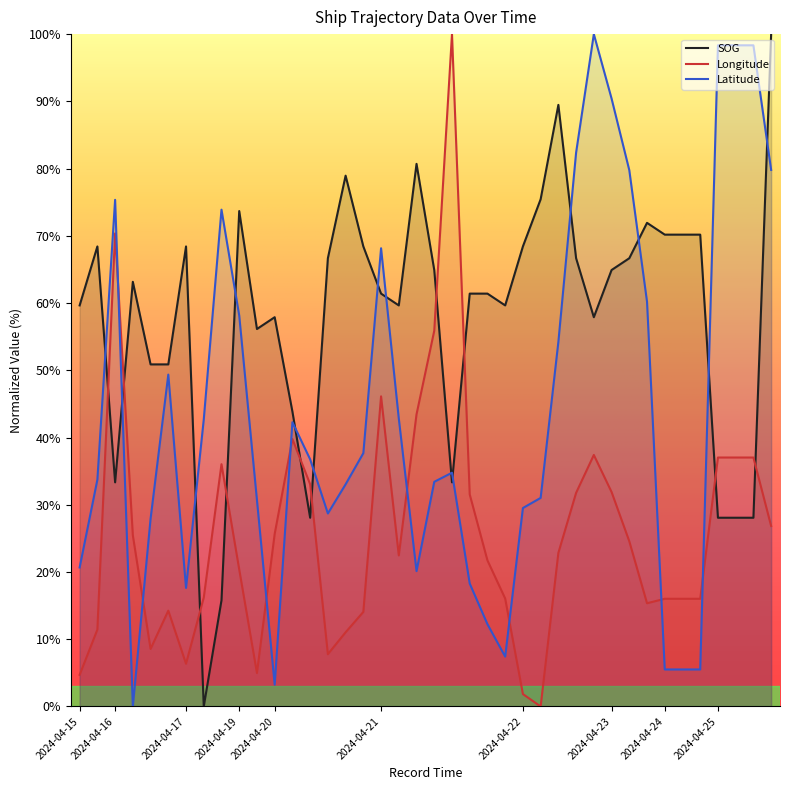

List the labels in order of SOG value, smallest first.

2024-04-17, 2024-04-17, 2024-04-20, 2024-04-25, 2024-04-25, 2024-04-25, 2024-04-16, 2024-04-21, 2024-04-20, 2024-04-16, 2024-04-16, 2024-04-19, 2024-04-20, 2024-04-22, 2024-04-15, 2024-04-21, 2024-04-21, 2024-04-21, 2024-04-21, 2024-04-21, 2024-04-16, 2024-04-21, 2024-04-23, 2024-04-20, 2024-04-22, 2024-04-23, 2024-04-15, 2024-04-17, 2024-04-20, 2024-04-22, 2024-04-24, 2024-04-24, 2024-04-24, 2024-04-23, 2024-04-19, 2024-04-22, 2024-04-20, 2024-04-21, 2024-04-22, 2024-04-25